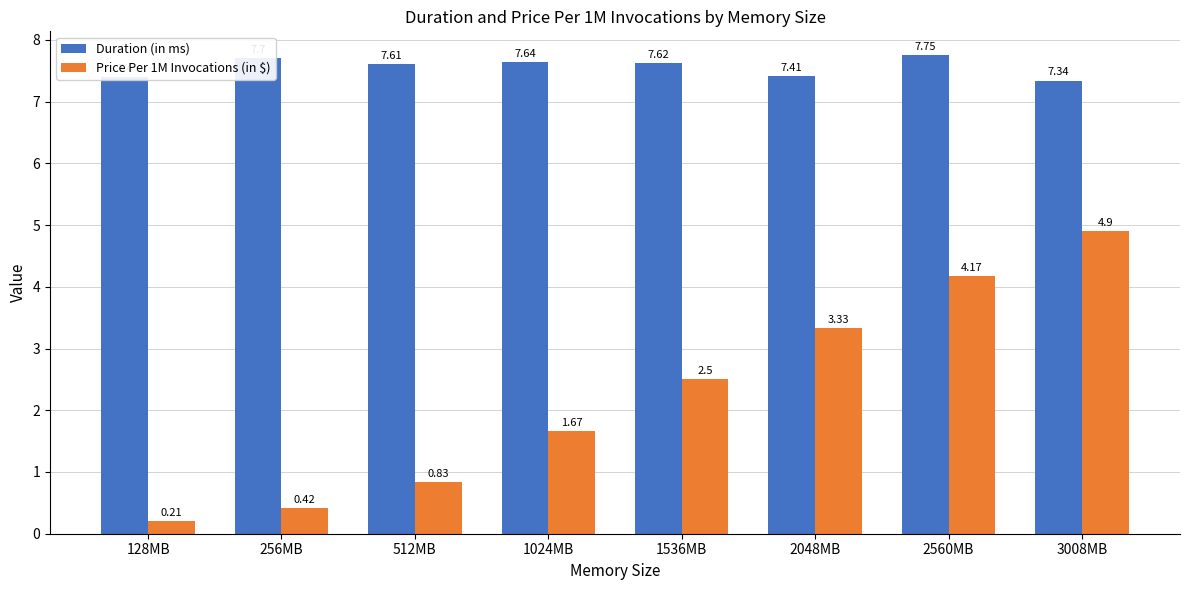

What is the value of the Duration (in ms) bar at the 1st from the left?

7.4